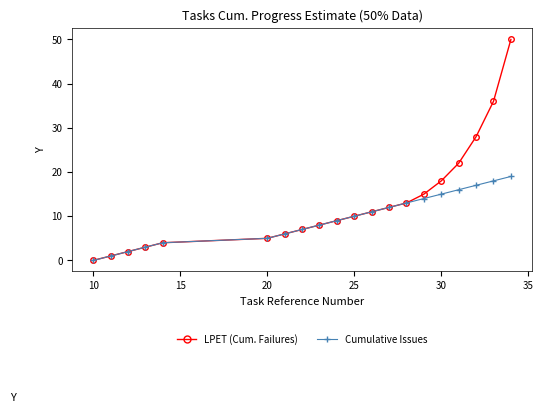

Which series has the largest range (max minus min)?

LPET (Cum. Failures)